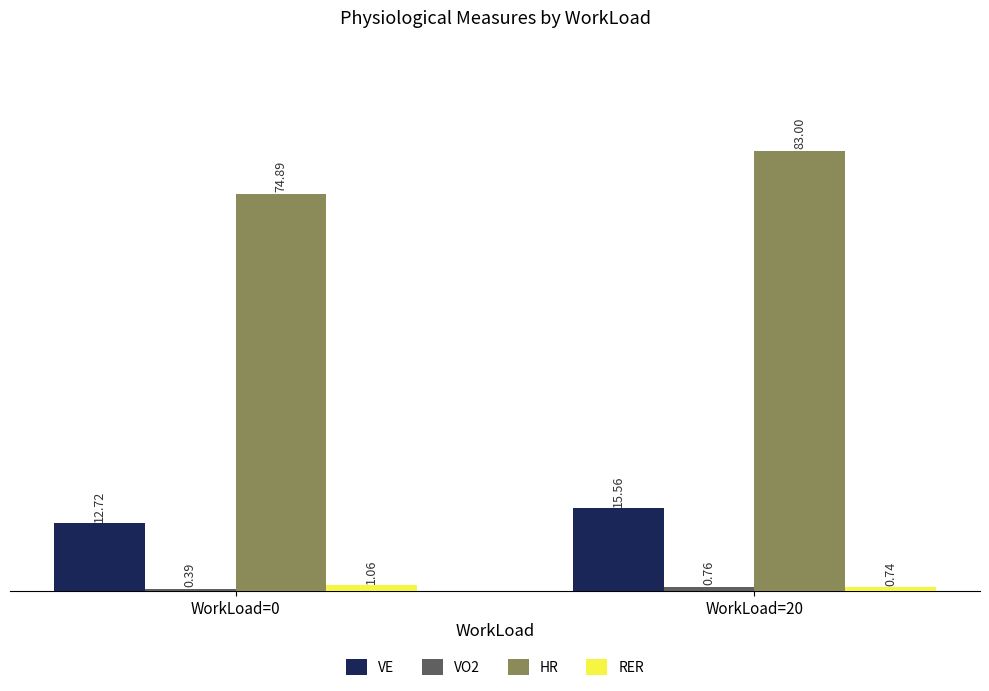

Which series changed the most between WorkLoad=0 and WorkLoad=20?

HR